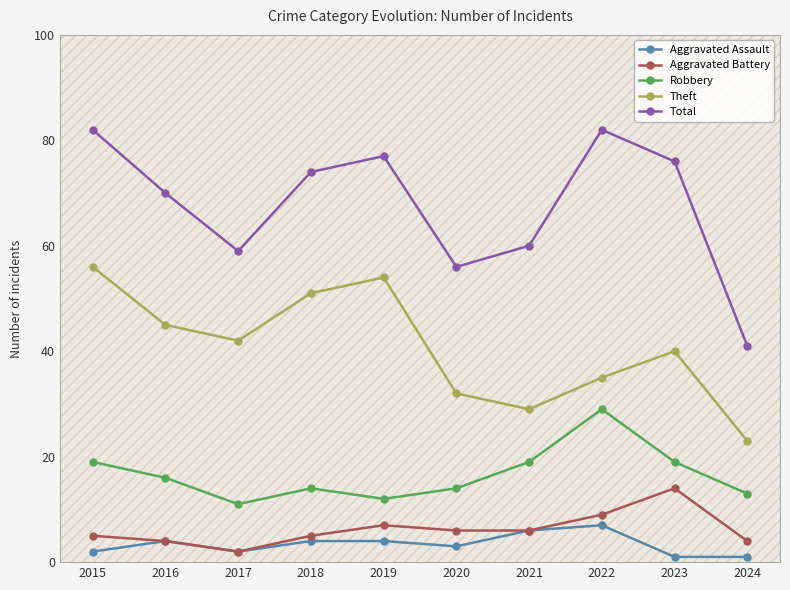

Between 2021 and 2024, which series saw the biggest shift?

Total